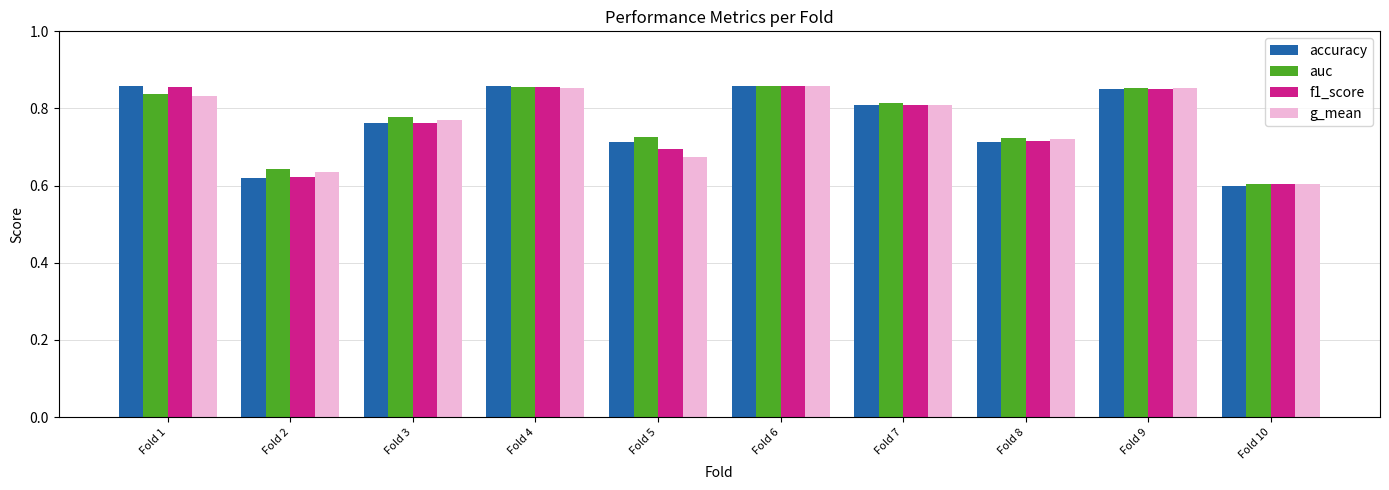

Which series has the largest range (max minus min)?

accuracy